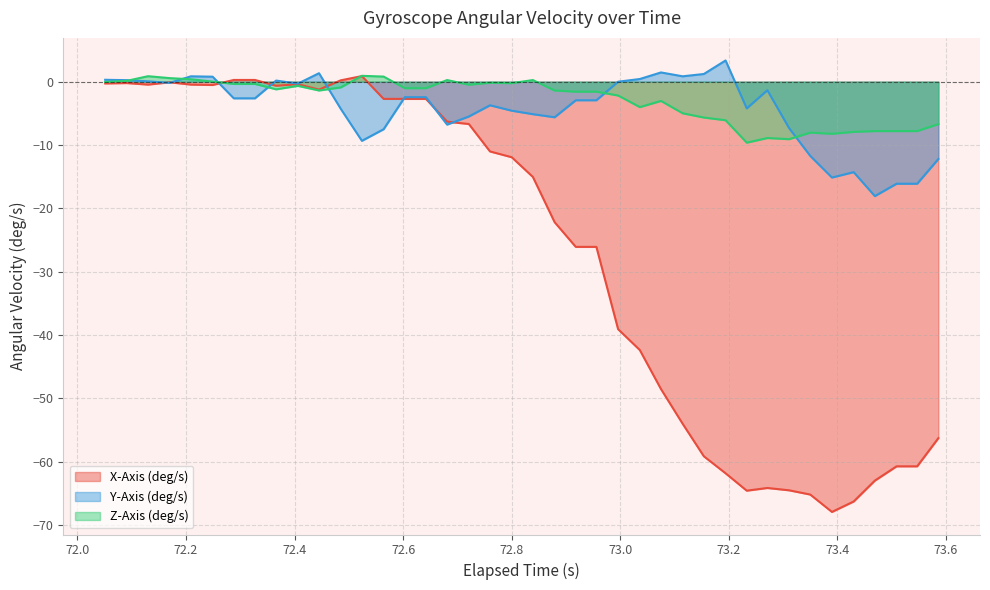

What are all the series names shown in the legend?

X-Axis (deg/s), Y-Axis (deg/s), Z-Axis (deg/s)